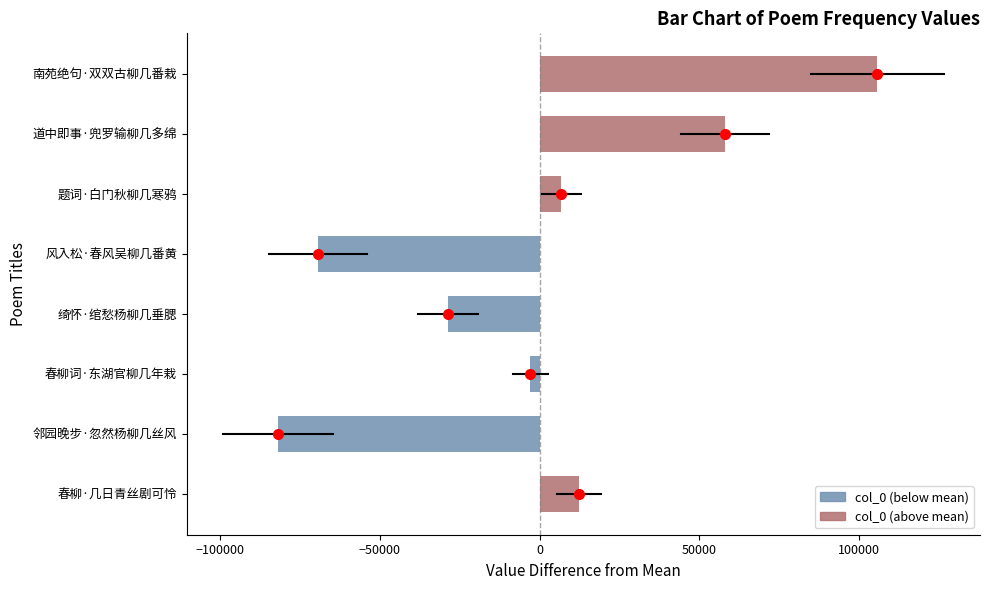

Are the bars grouped side by side (vs. stacked)?

No